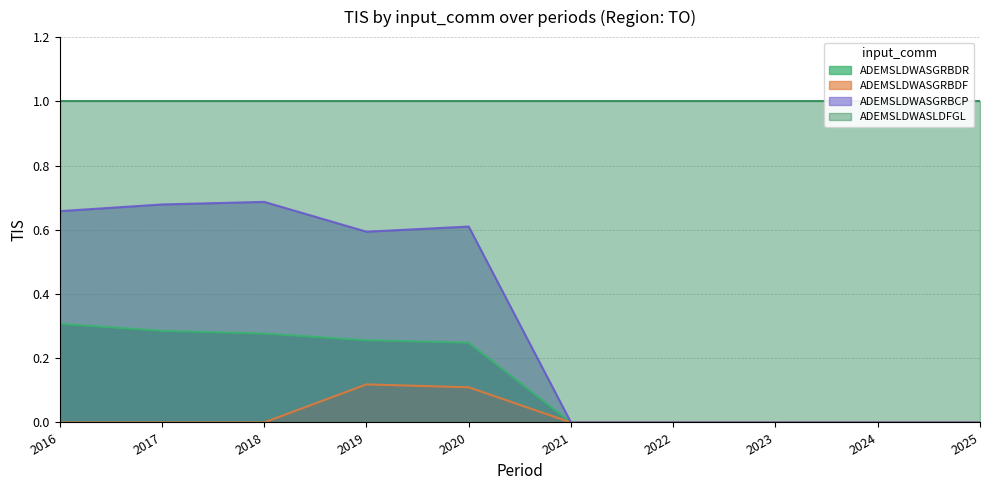

What is the difference between the second highest and second lowest values in the ADEMSLDWASGRBDR series?

0.3